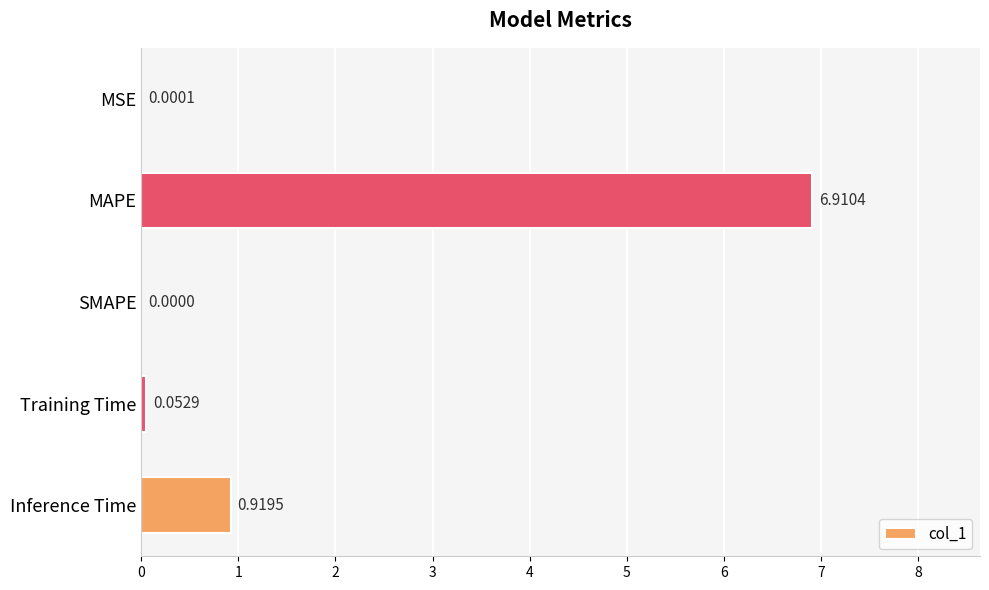

What is the change in value from MSE to MAPE?

+6.9